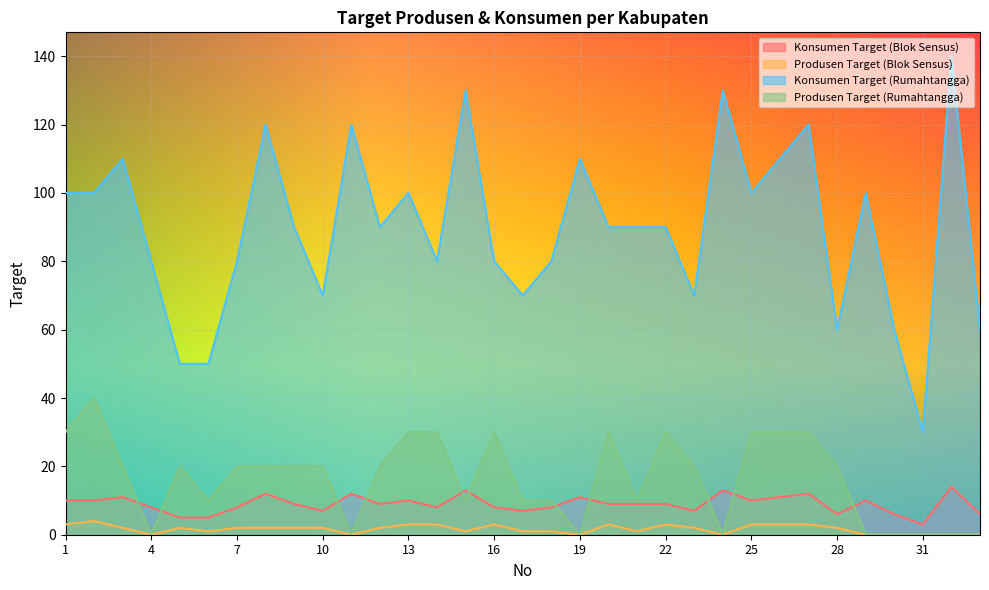

True or false: Produsen Target (Rumahtangga) and Produsen Target (Blok Sensus) intersect in this chart.

False